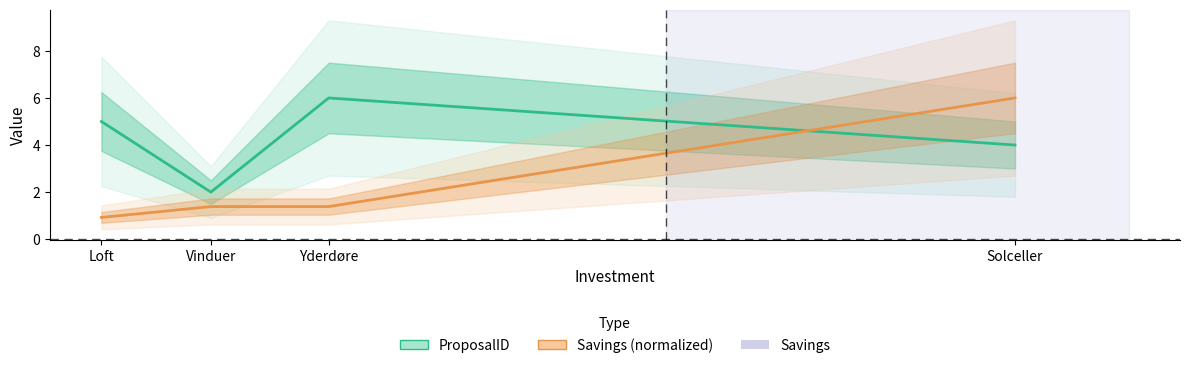

Rank the series by their average value, from highest to lowest.

ProposalID, Savings